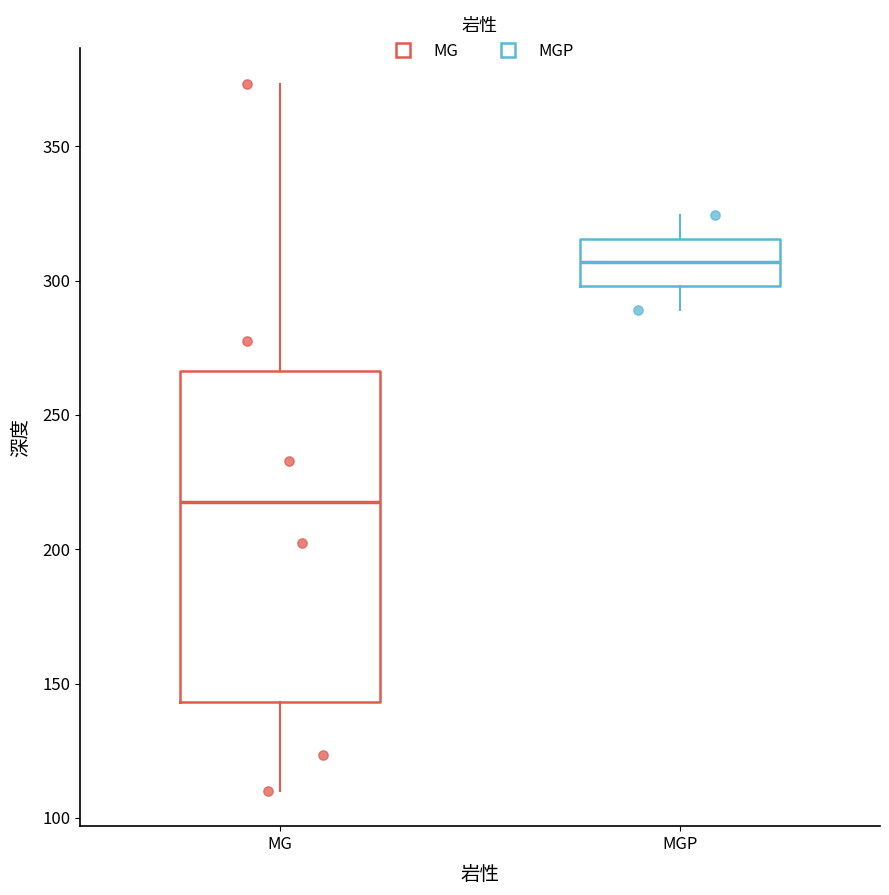

Reading left to right, transcribe this box plot: for each box, give where its median line is, the range the box spans, and where its two whiskers end, as read against the y-axis. The values are not printed on the chart, so give them approximately, as read against the axis.

MG: median 220, box 145 to 265, whiskers 110 to 375
MGP: median 305, box 300 to 315, whiskers 290 to 325